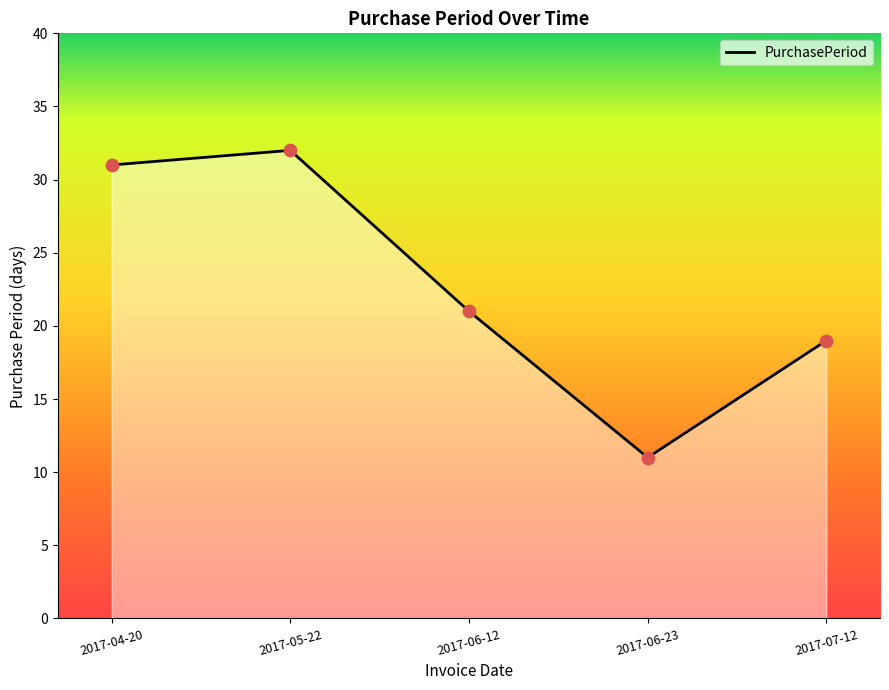

What is the ratio of the value at 2017-06-23 to the value at 2017-05-22?

0.3